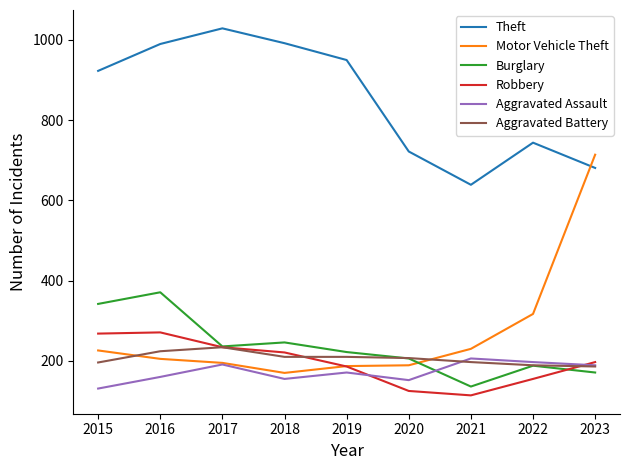

True or false: Aggravated Assault and Theft intersect in this chart.

False